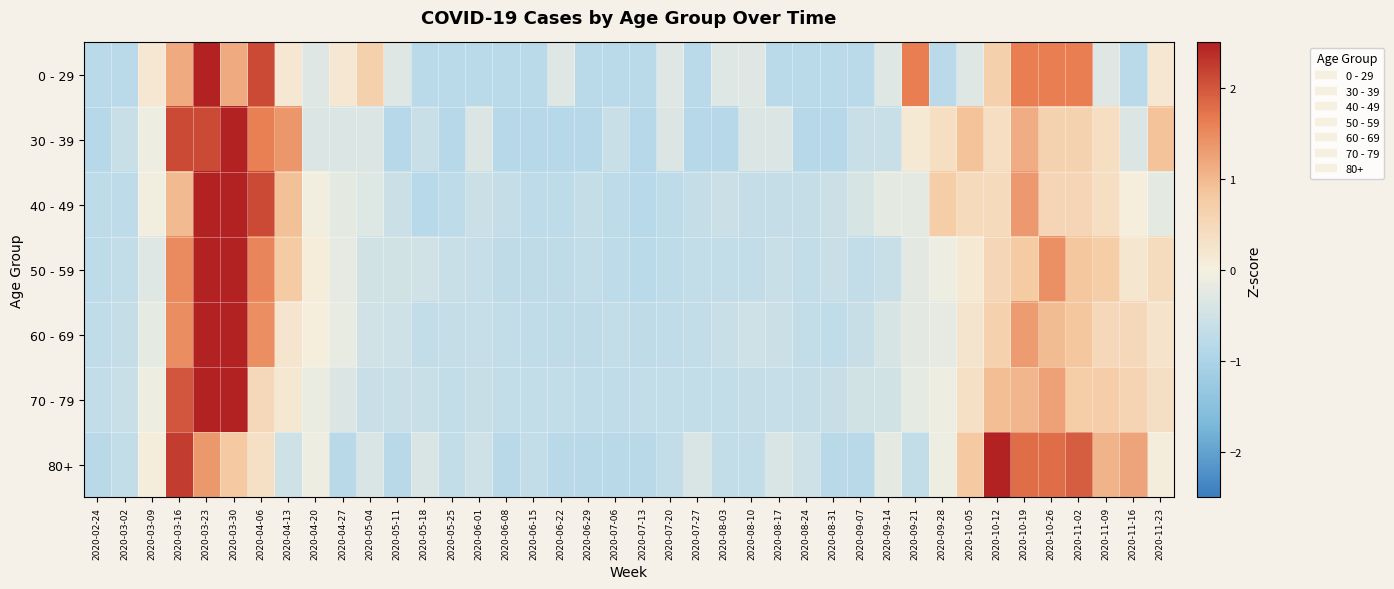

Which label corresponds to the largest value in the chart?

2020-03-23